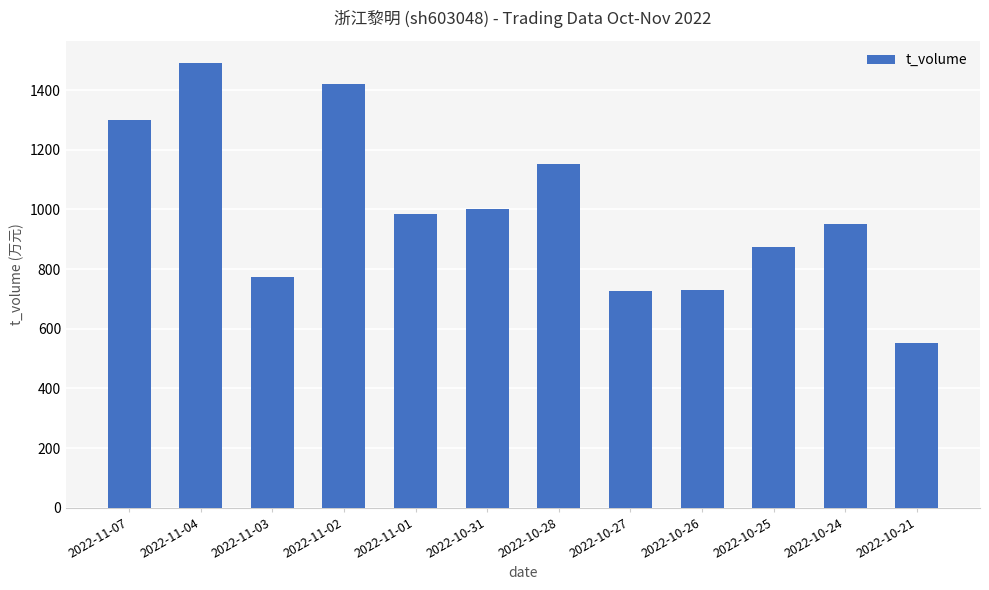

At which label does the data first exceed 986?

2022-11-07